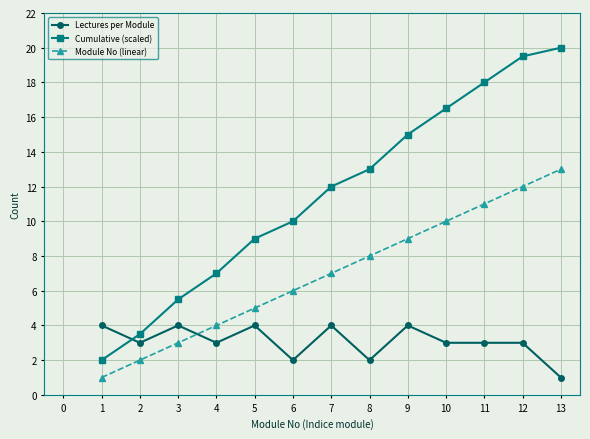

How many intersections are there between Cumulative (scaled) and Lectures per Module?

1